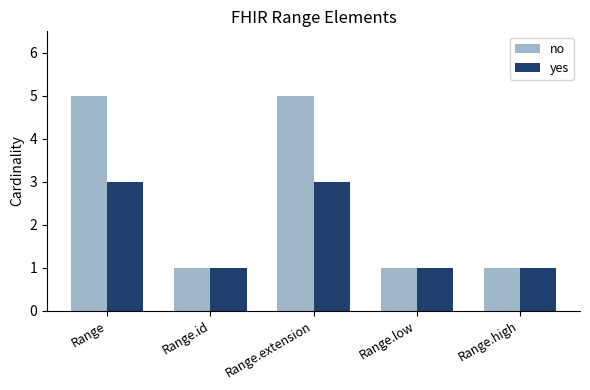

What is the sum of all no values?

13